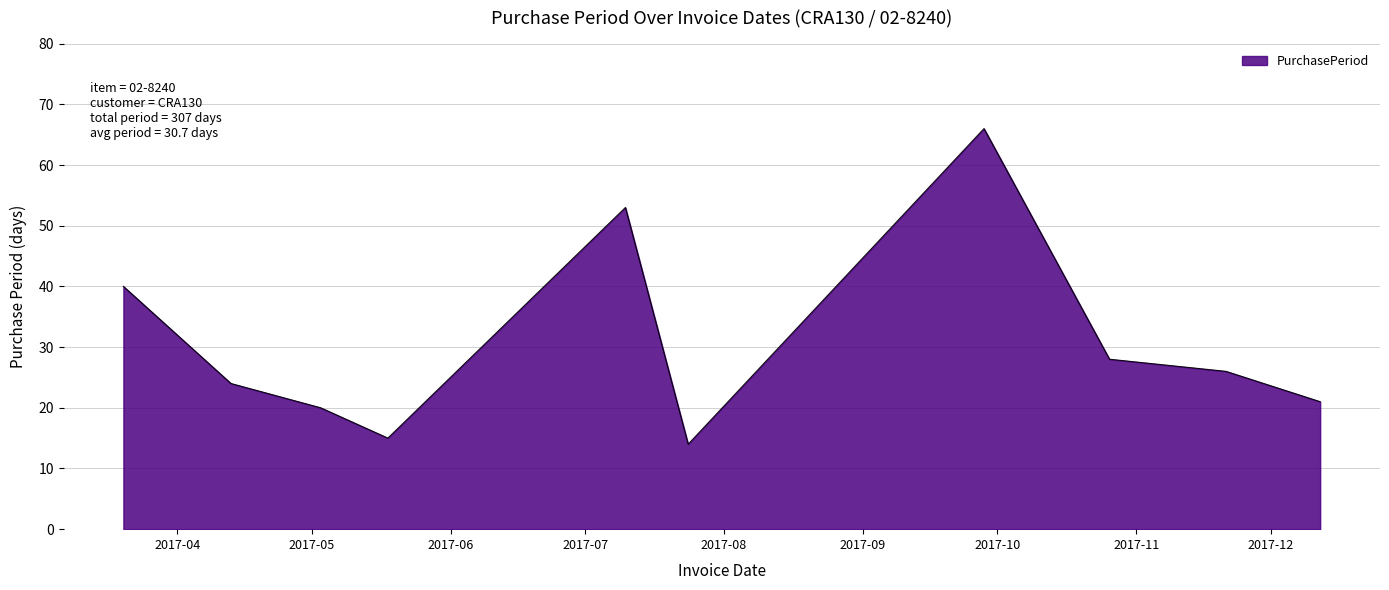

What is the maximum value shown in the chart?

66